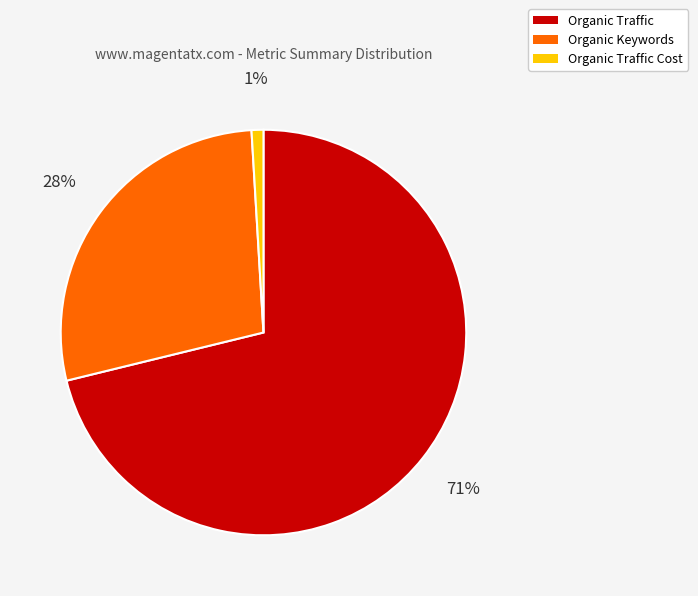

To the nearest percent, what is the difference between the Organic Traffic and Organic Keywords slice percentages?

43%